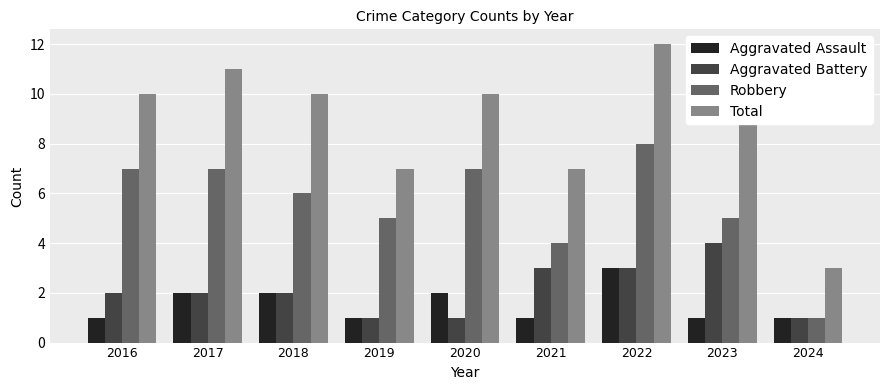

At which label does Aggravated Battery reach its minimum?

2019